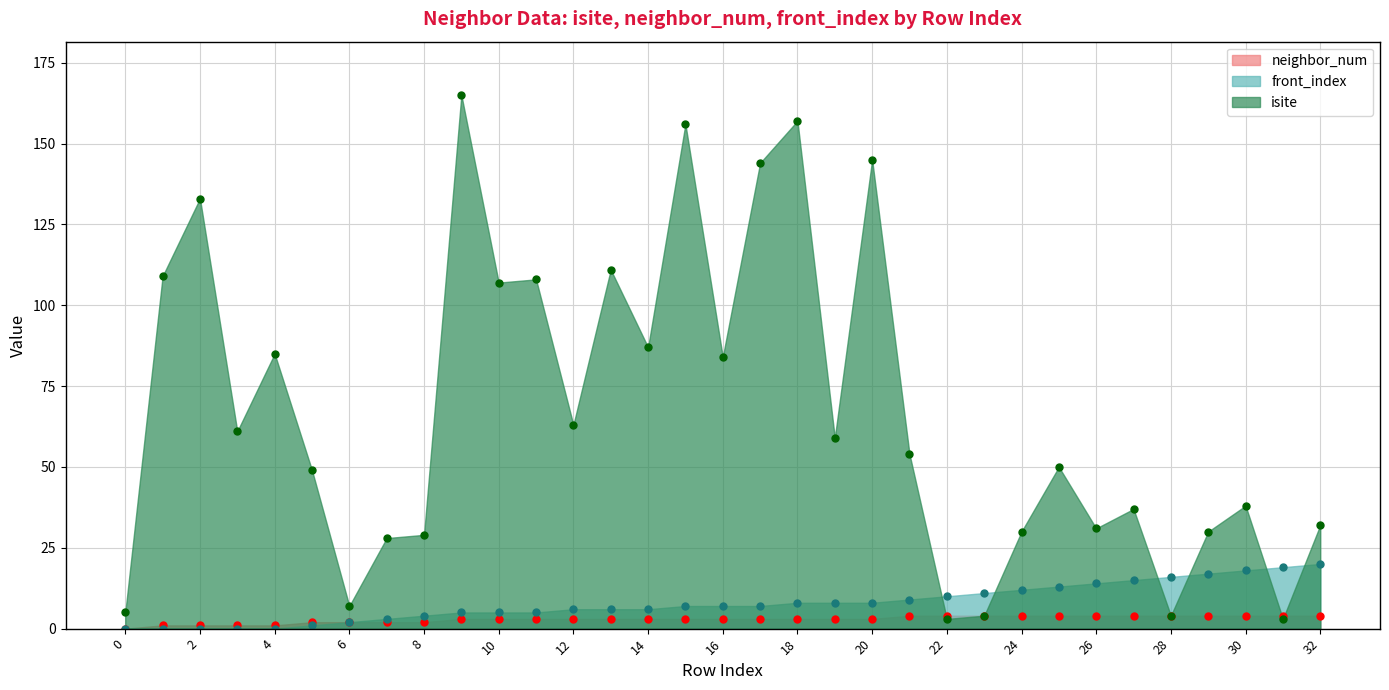

What are all the series names shown in the legend?

neighbor_num, front_index, isite